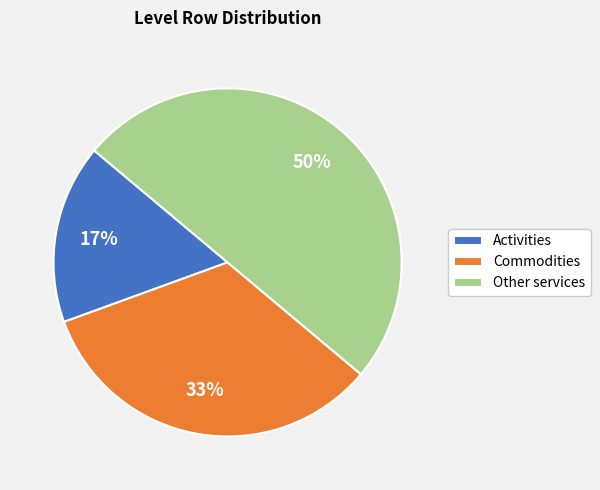

Which has a higher value, Commodities or Activities?

Commodities